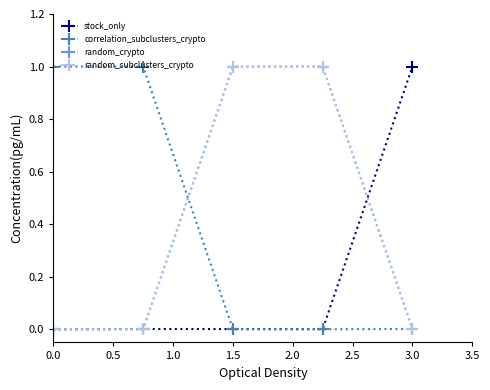

Is this an area chart (filled region under the line)?

No